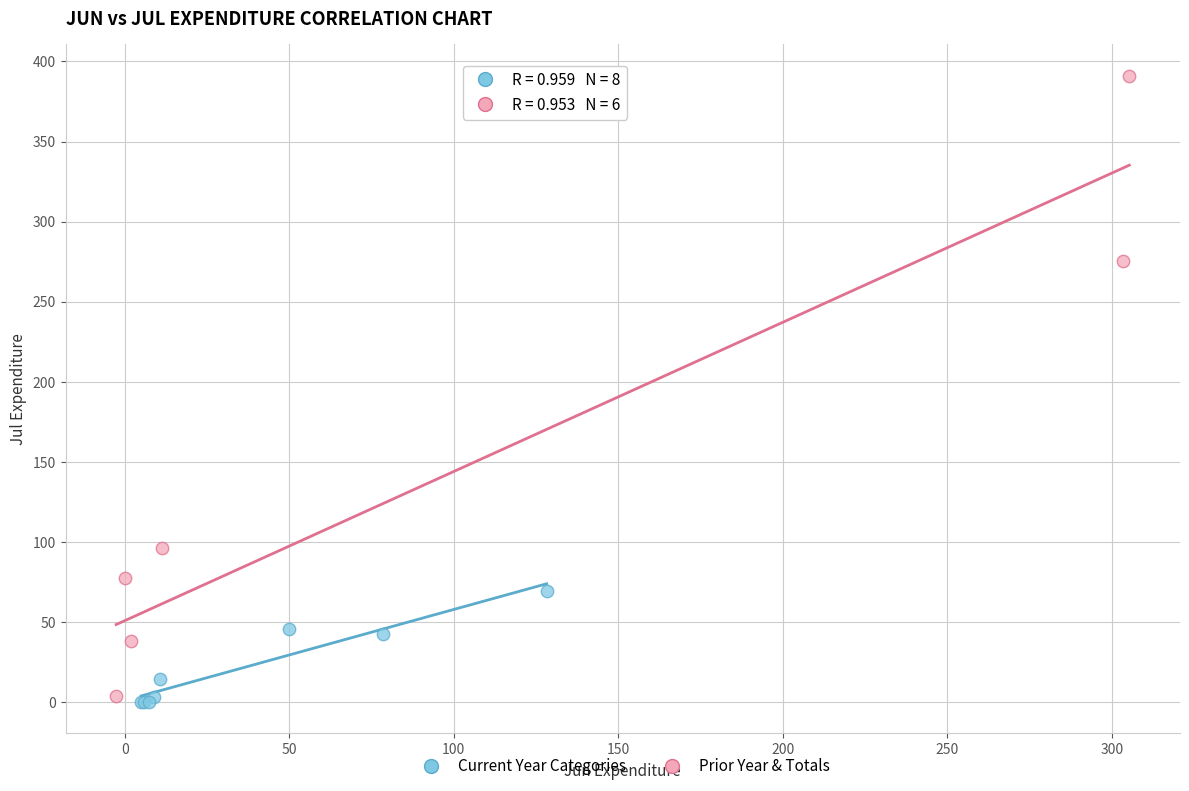

What are all the series names shown in the legend?

Current Year Categories, Prior Year & Totals